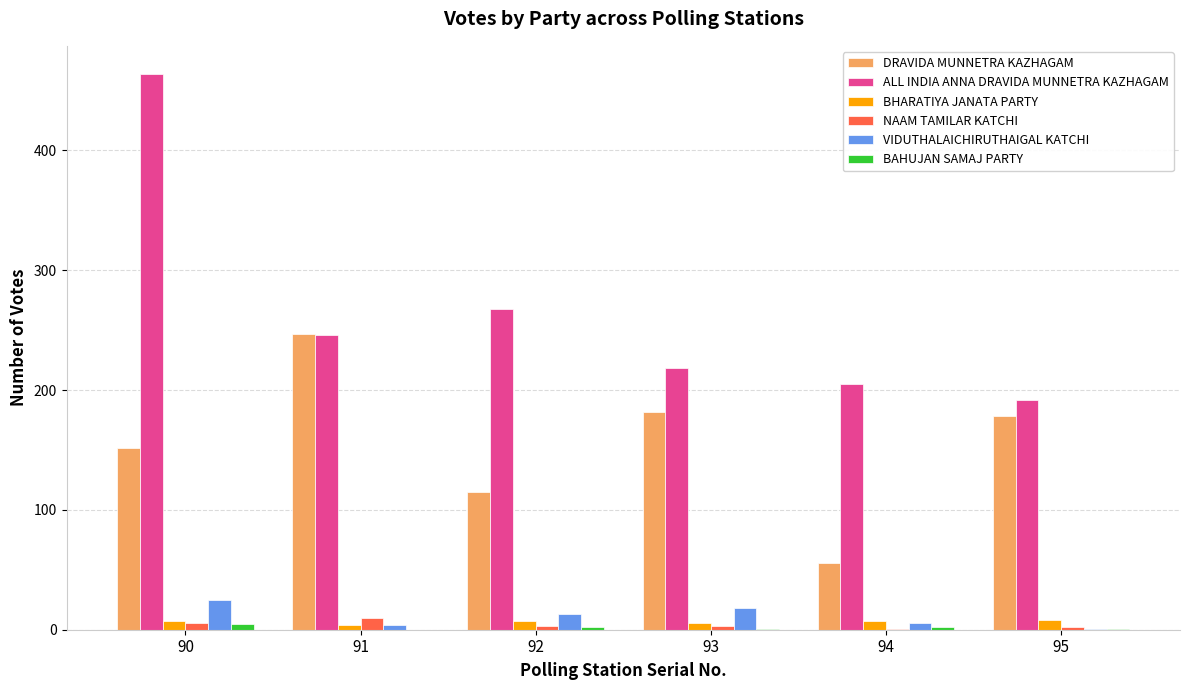

What is the sum of all NAAM TAMILAR KATCHI values?

25